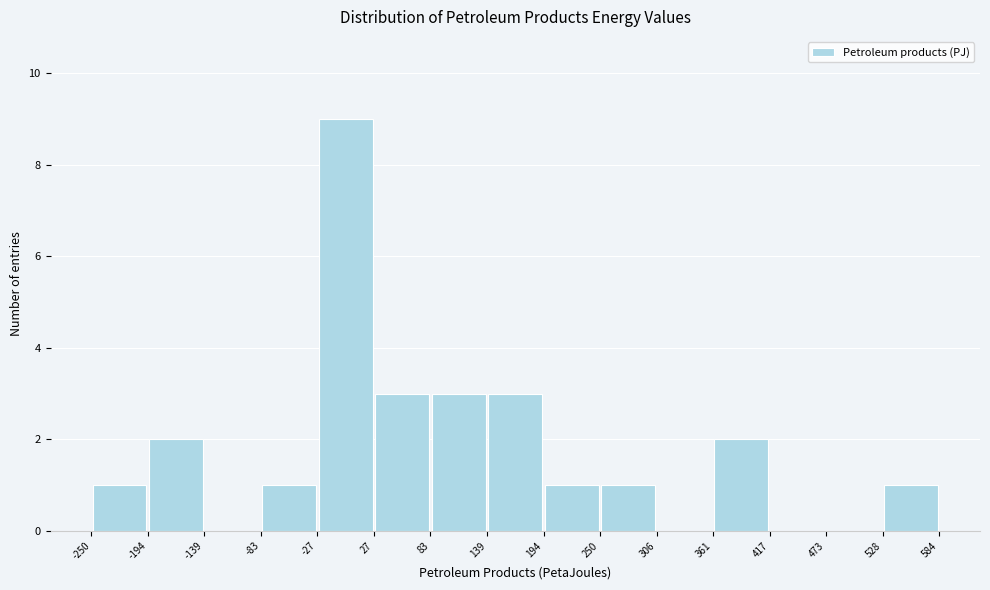

What is the height of the bar covering -83 to -27 on the x-axis? The values are not printed on the chart, so give them approximately, as read against the axis.

1